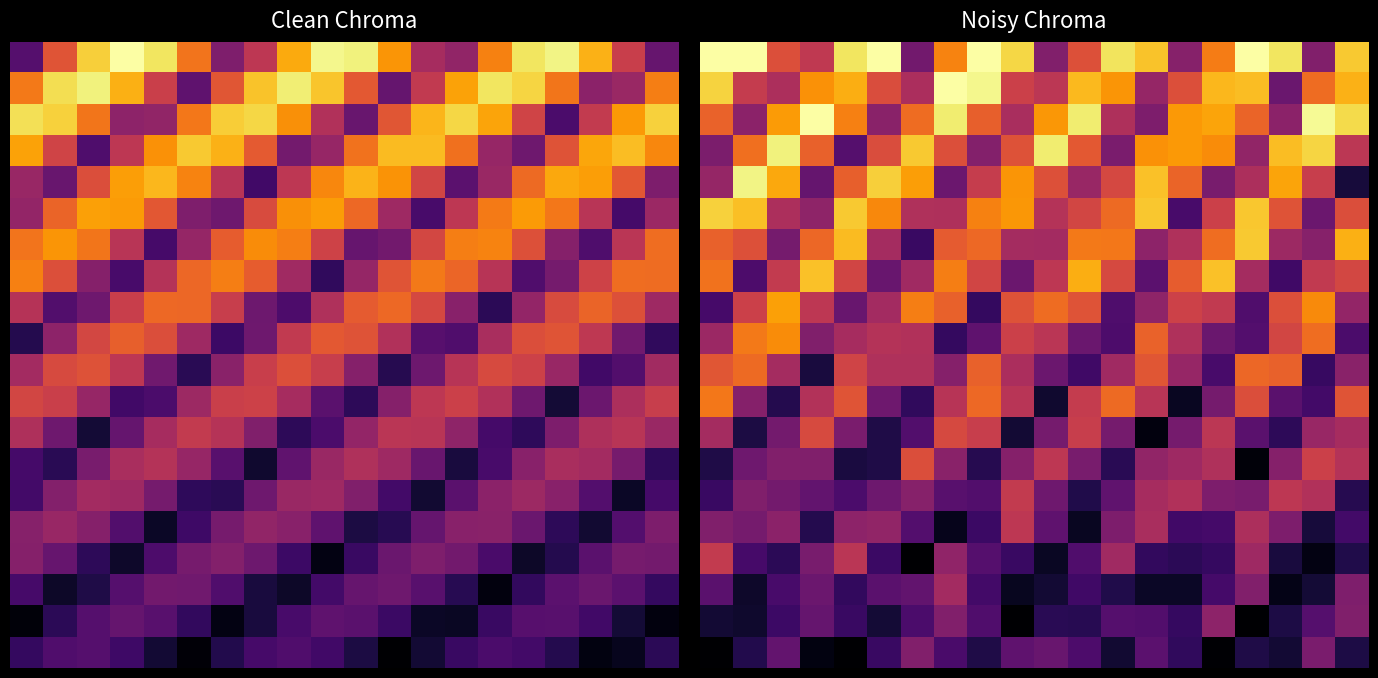

At how many categories does at least one series exceed 3?

20